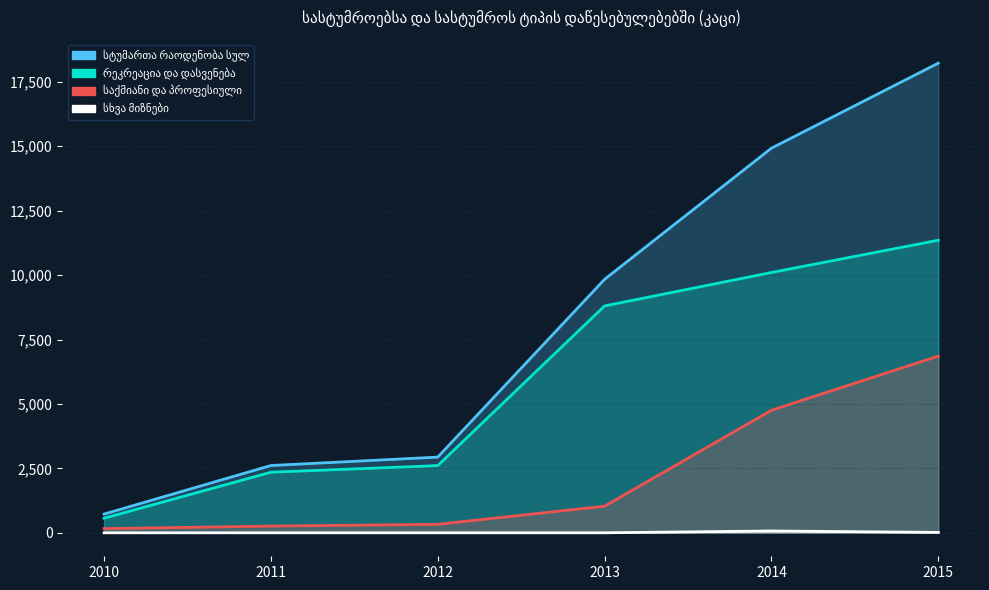

At how many categories does at least one series exceed 13504?

2